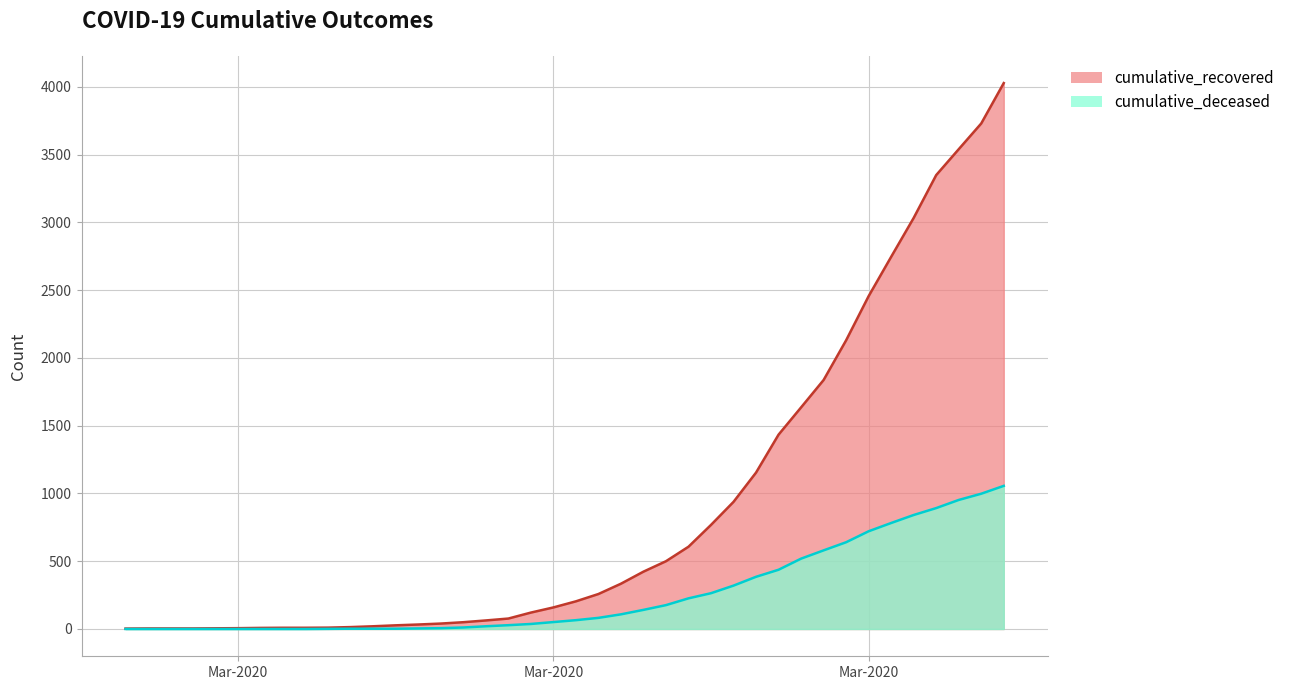

What position from the left is 2020-04-06?

40